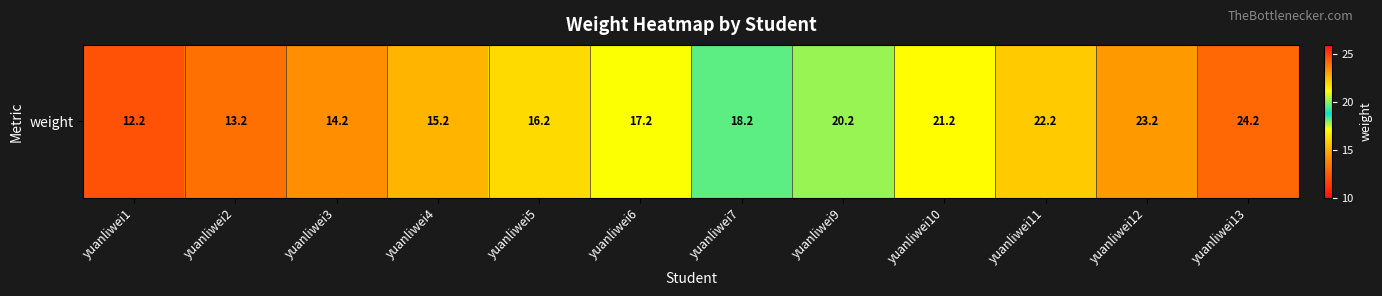

What is the difference between the maximum and second lowest values?

11.0